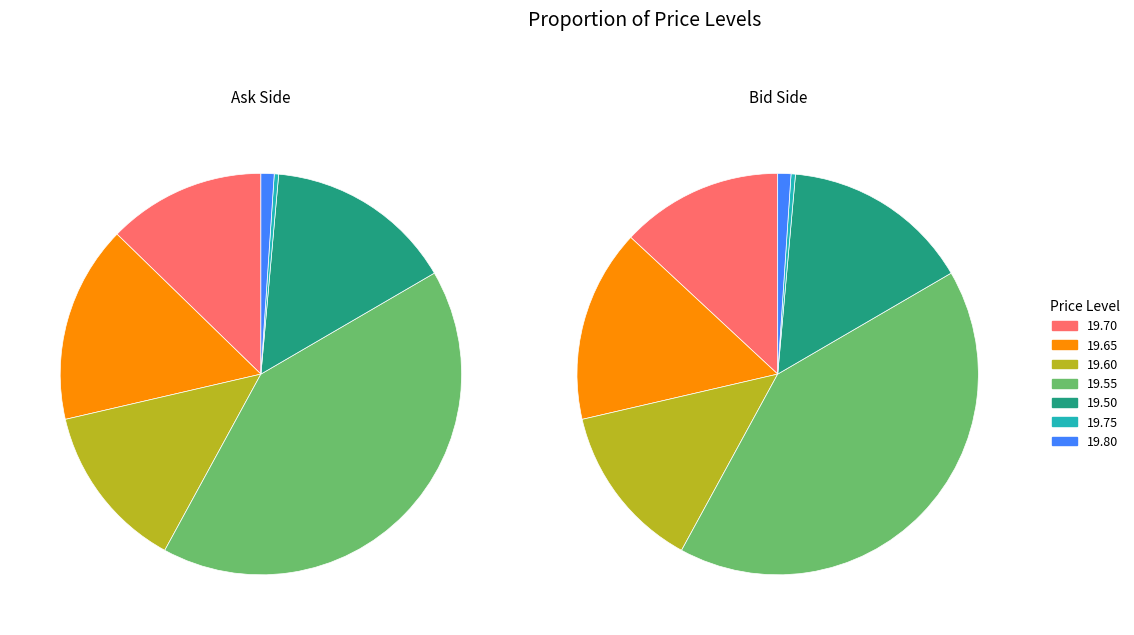

To the nearest percent, what is the difference between the 19.60 and 19.65 slice percentages?

2%